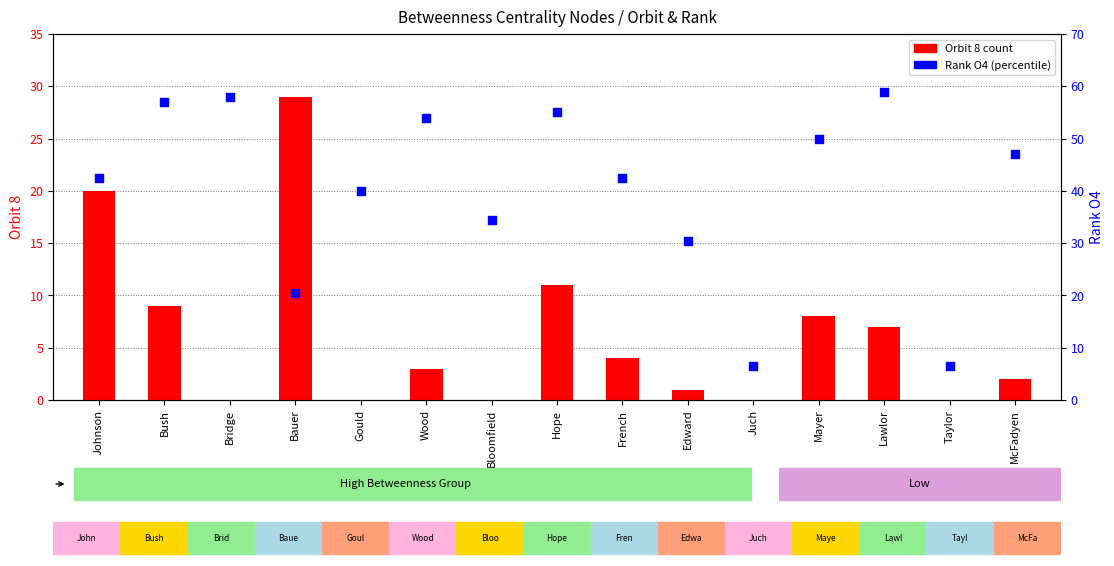

At which category is the sum across all series the highest?

Bush